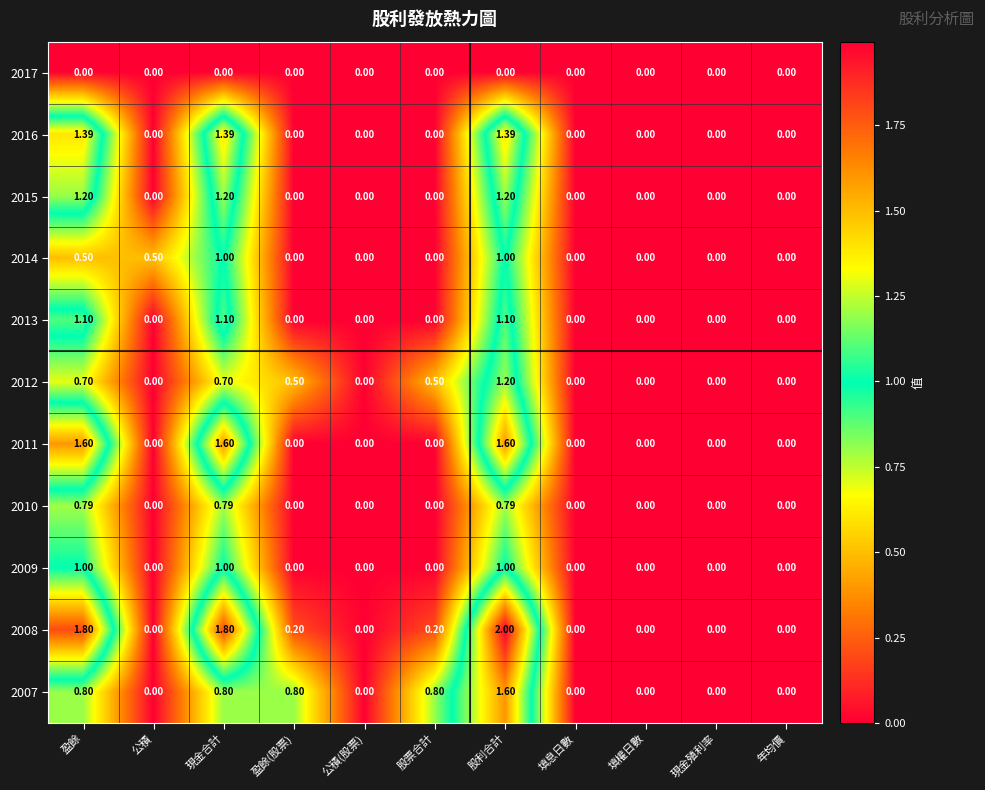

At which label does 2008 reach its peak?

股利合計